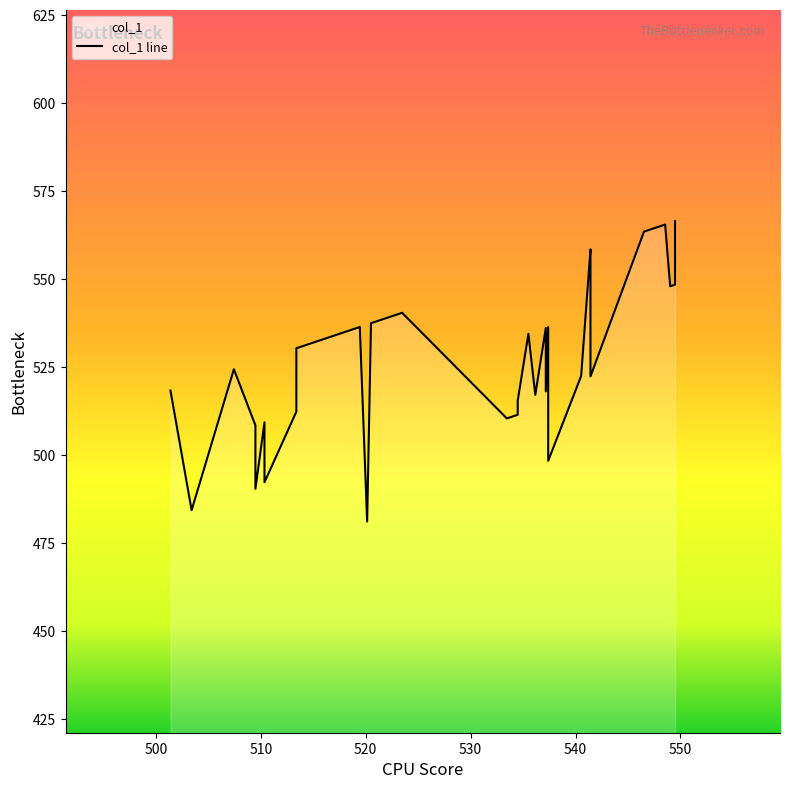

The value at 21 is 241.6. True or false?

False